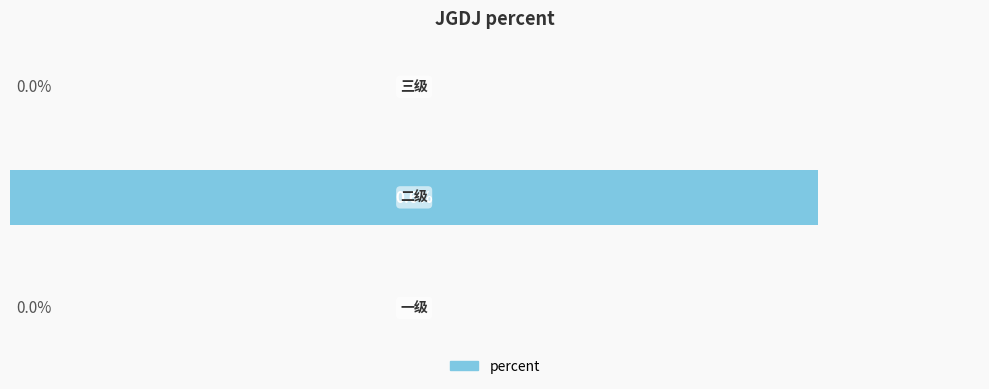

Are the bars horizontal?

Yes